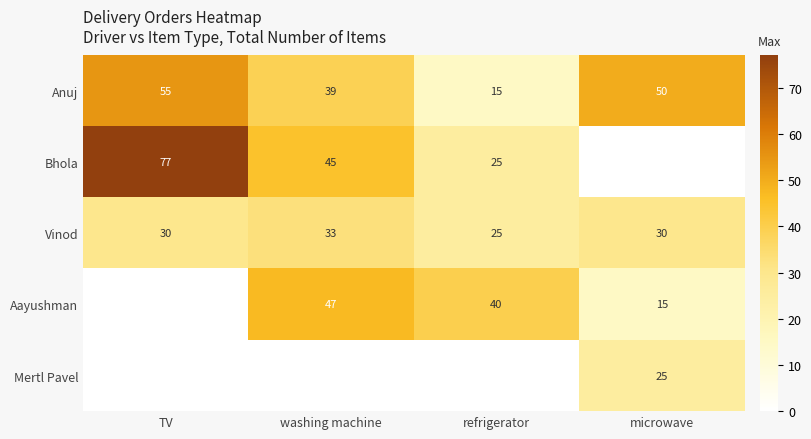

What is the difference between the maximum and second lowest values in the Vinod series?

3